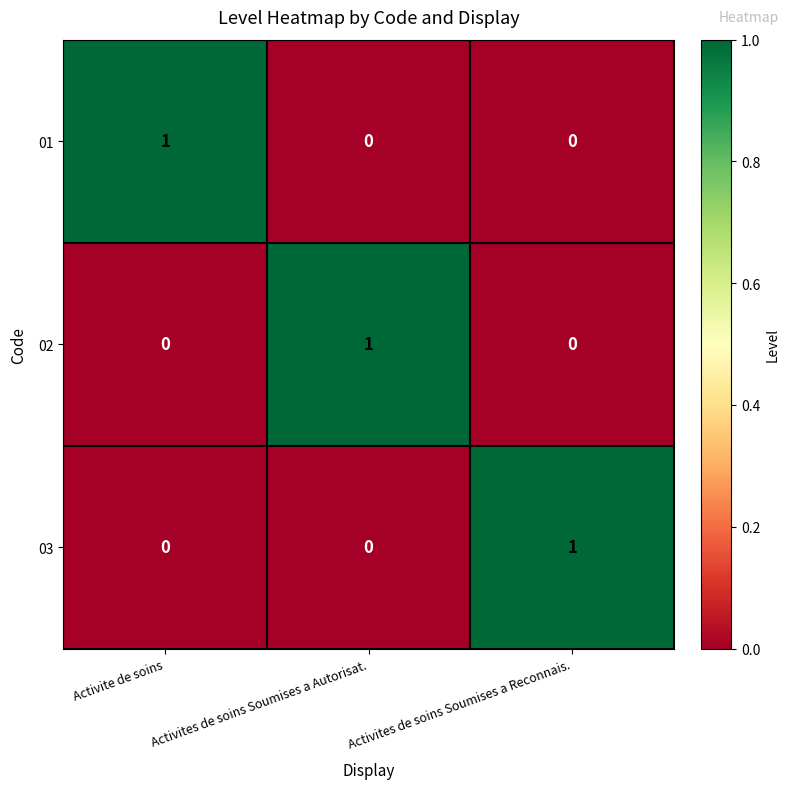

At how many categories does at least one series exceed 0?

3